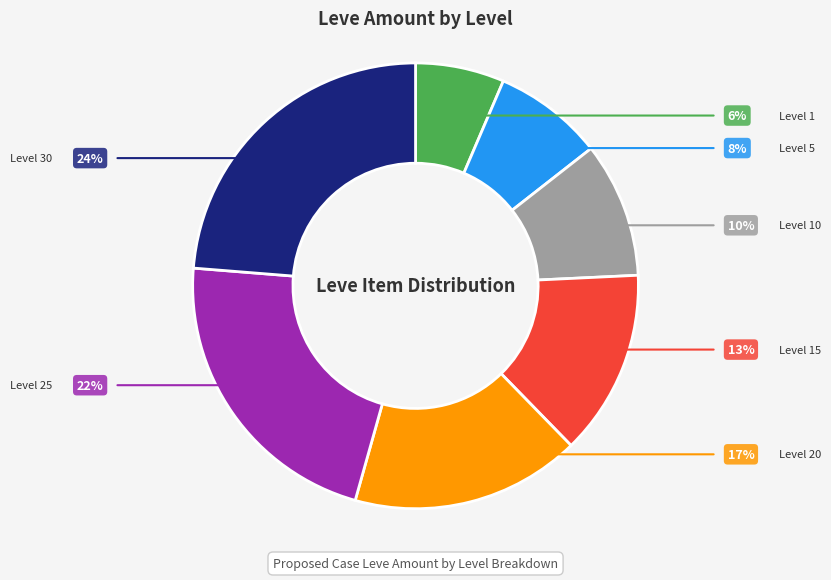

How many slices are in this pie chart?

7